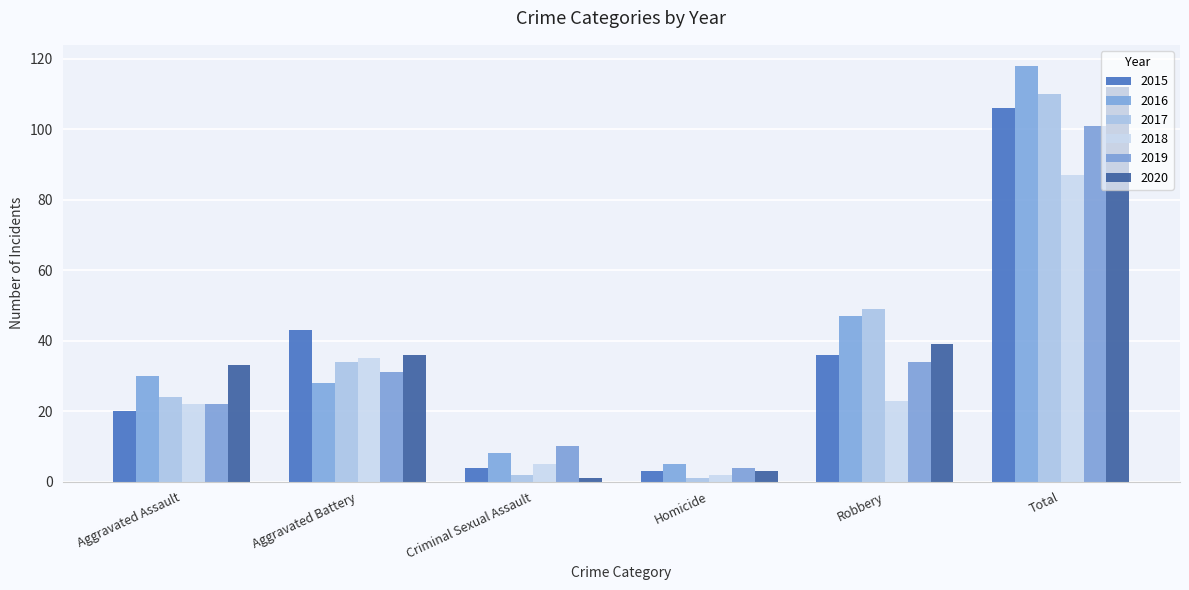

How many bars are there in total?

36